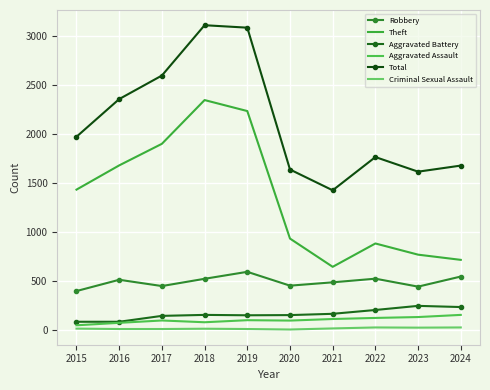

What is the sum of all Aggravated Battery values?

1597